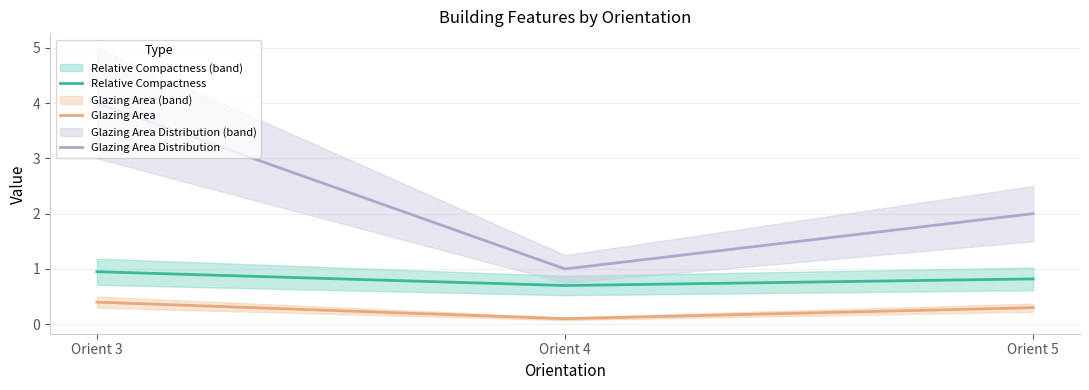

What is the sum of the Relative Compactness values at Orient 4 and Orient 3?

1.6